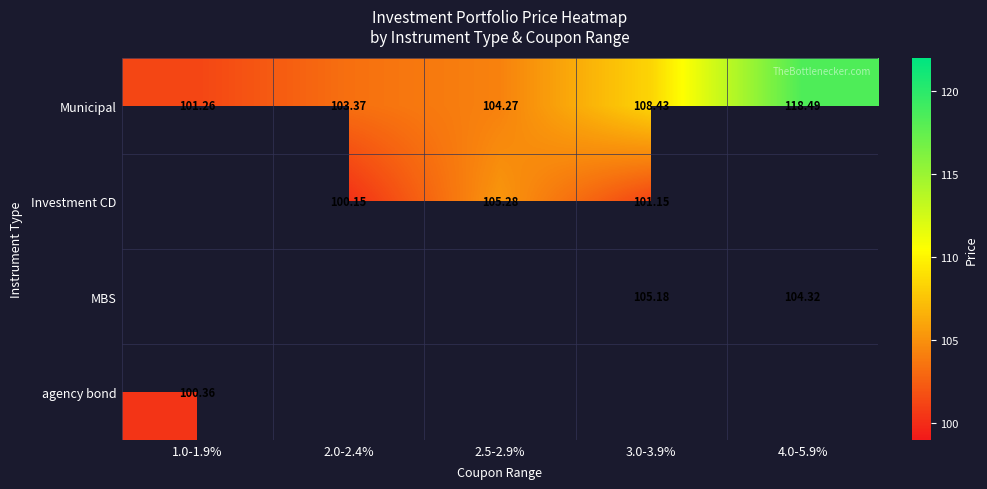

Which category has the highest value across all series?

4.0-5.9%